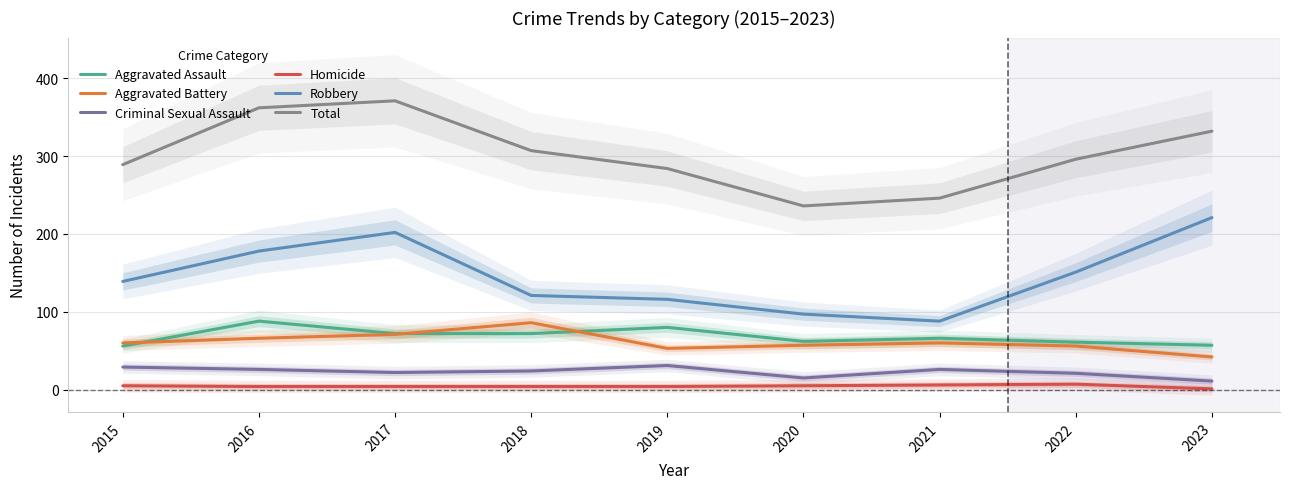

True or false: Total and Robbery intersect in this chart.

False